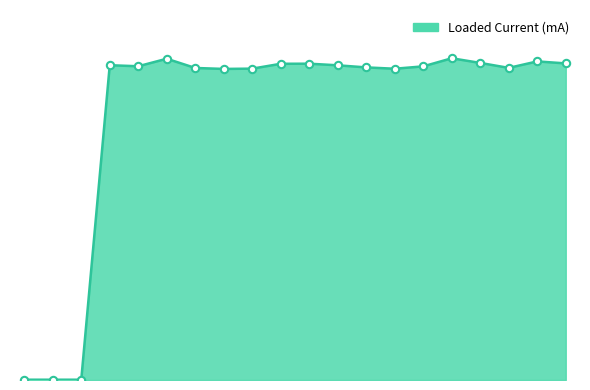

Is this an area chart (filled region under the line)?

Yes